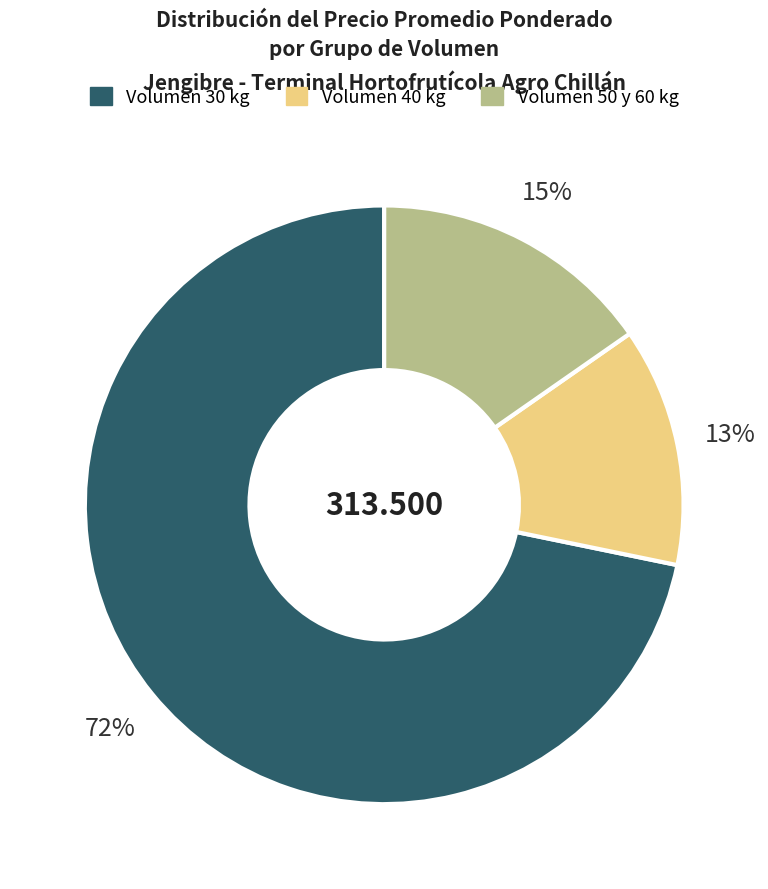

Is there a majority slice in this chart?

Yes